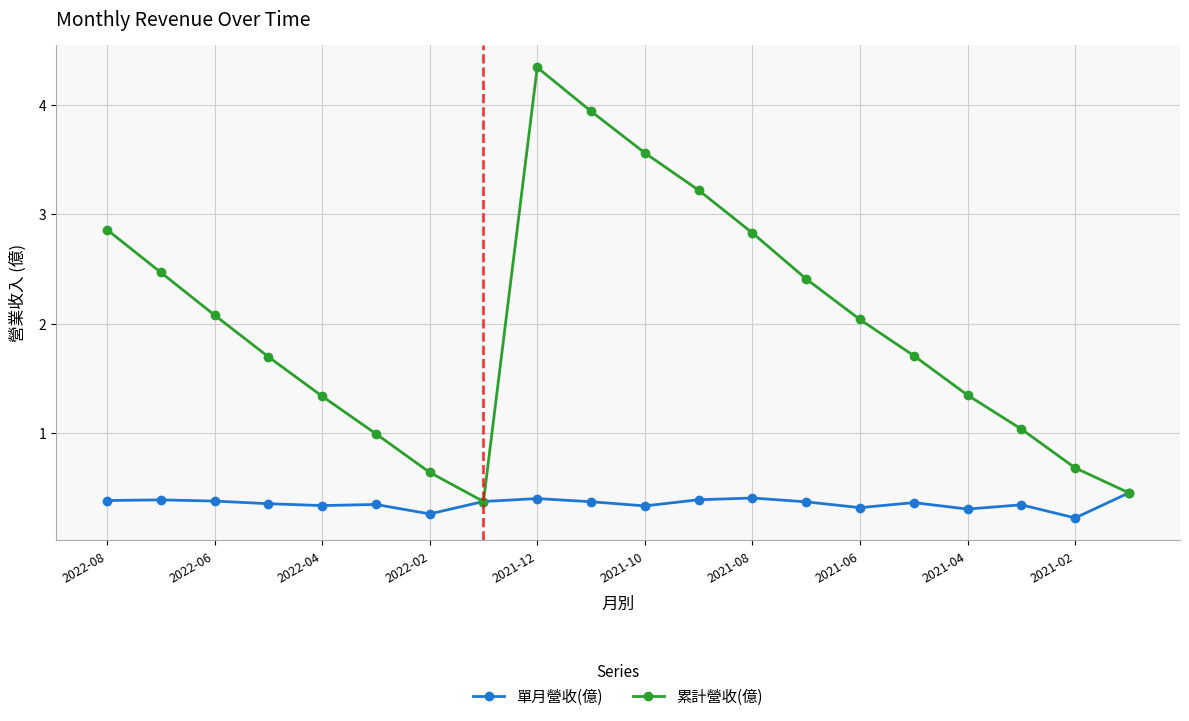

List the series in order of their peak value, lowest first.

單月營收(億), 累計營收(億)